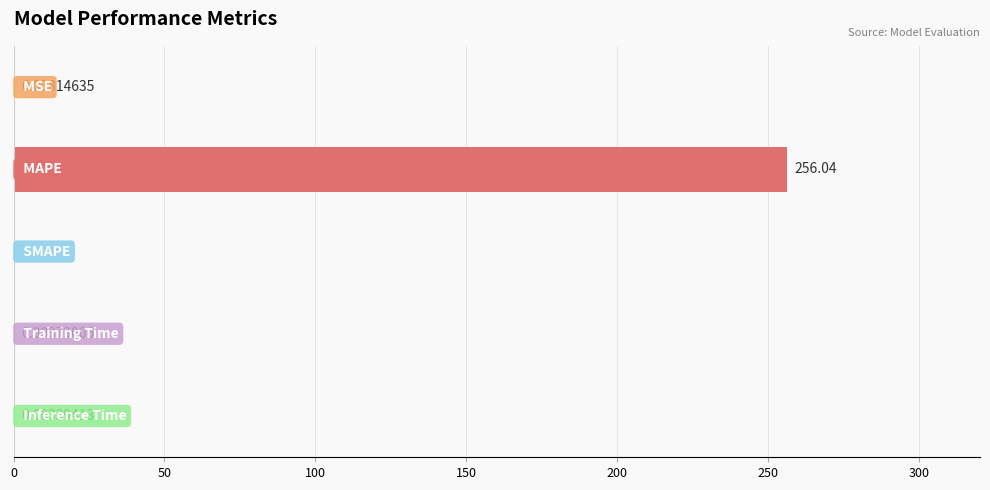

What is the sum of all values?

256.1